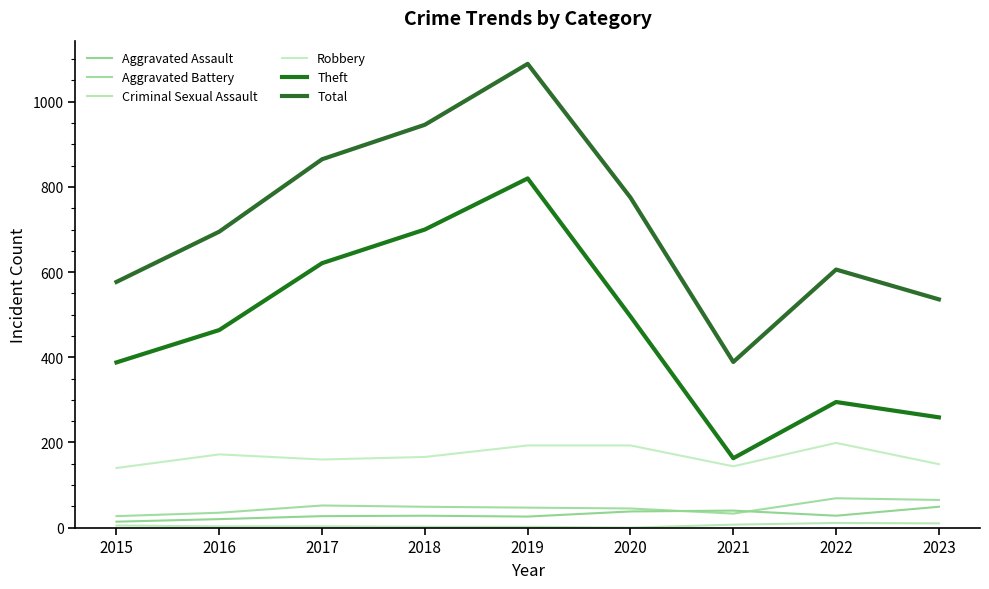

Reading left to right, extract all data points from this chart.

Aggravated Assault: 14	20	27	28	26	38	40	28	49
Aggravated Battery: 27	35	52	49	47	45	33	69	65
Criminal Sexual Assault: 5	3	3	2	2	0	7	11	10
Robbery: 140	172	160	166	193	193	144	199	149
Theft: 388	464	621	700	820	496	163	295	259
Total: 577	695	865	946	1089	775	389	606	536